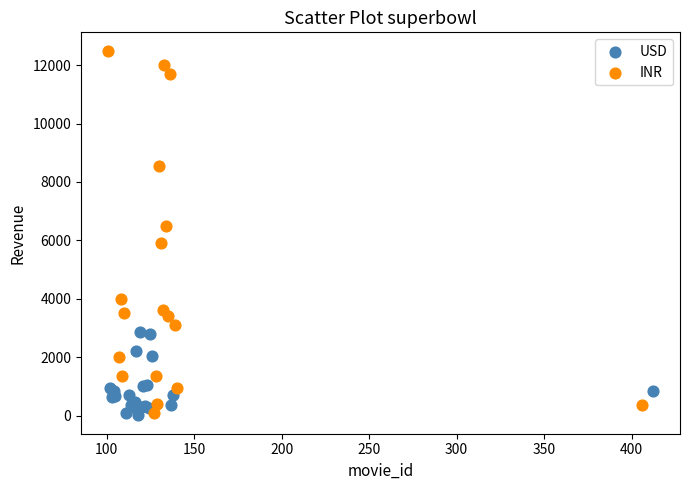

Which series contains the highest Y value?

INR